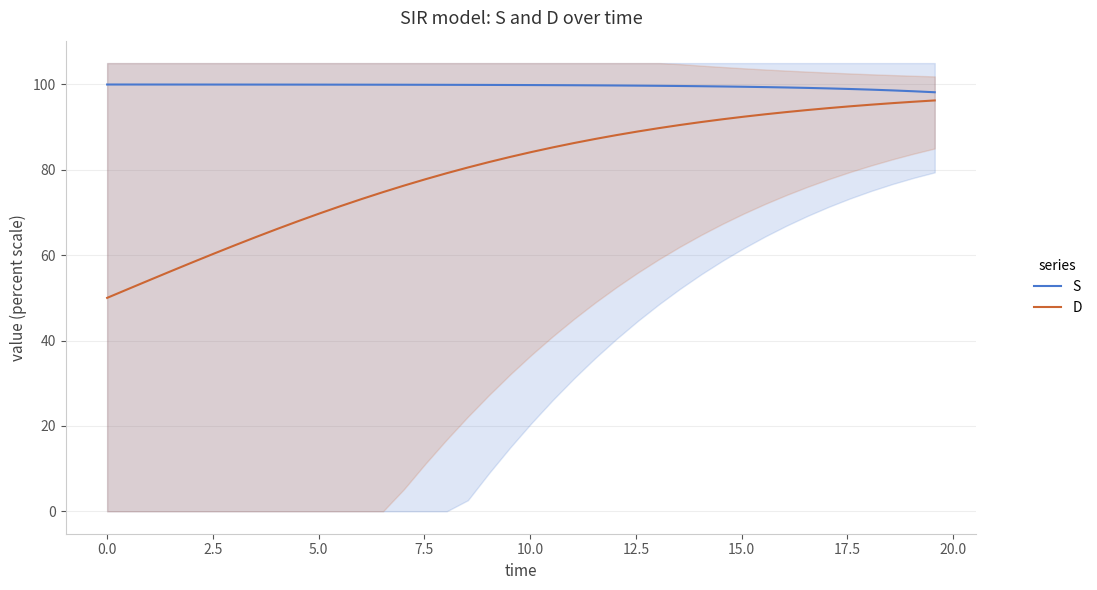

What is the difference between the maximum and second lowest values in the S series?

1.6